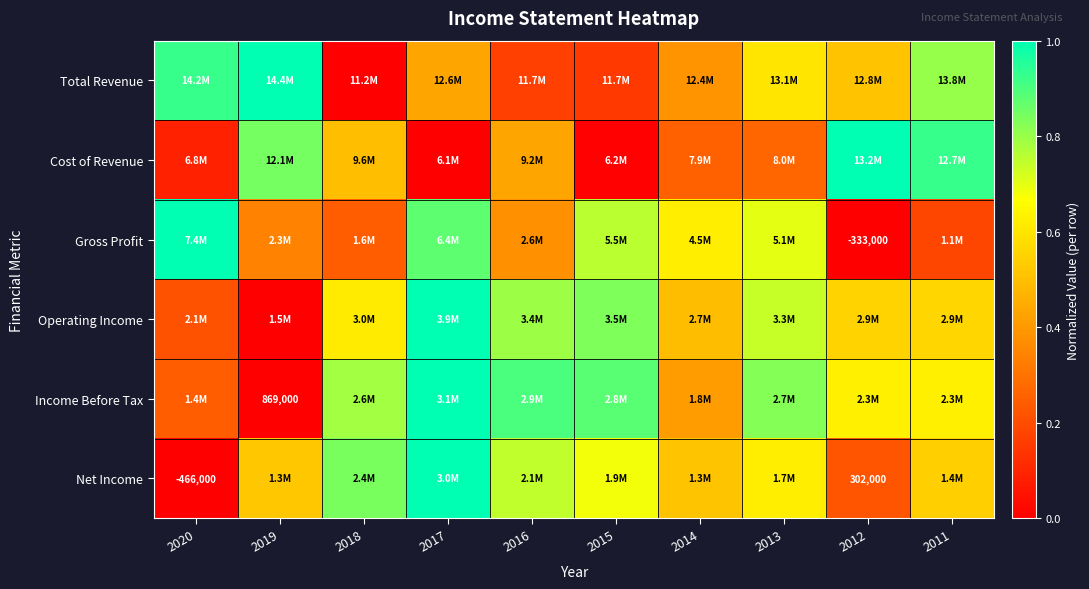

Count the number of categories in the chart.

10